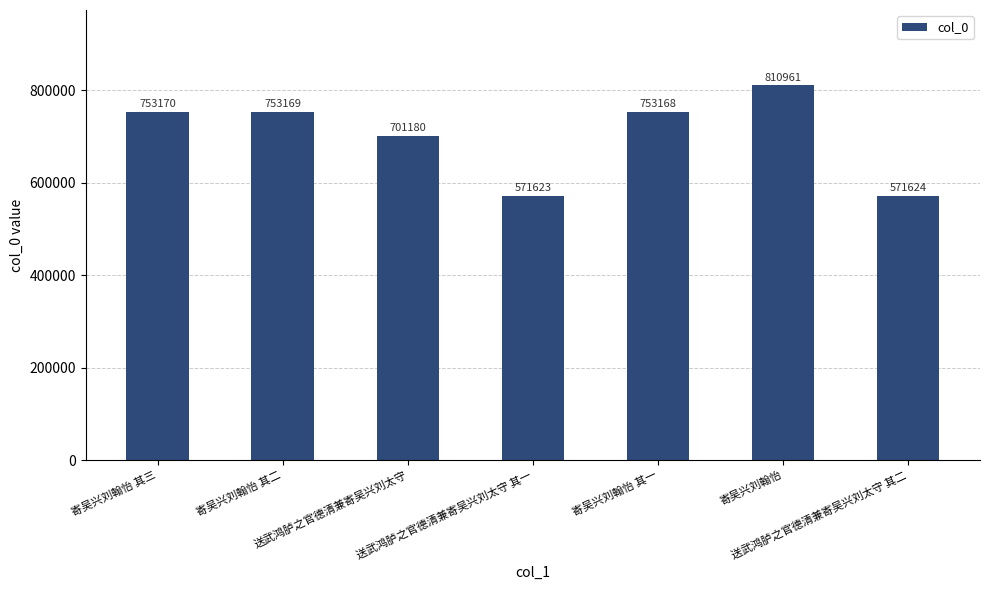

What is the ratio of the value at 寄吴兴刘翰怡 其三 to the value at 寄吴兴刘翰怡 其一?

1.0